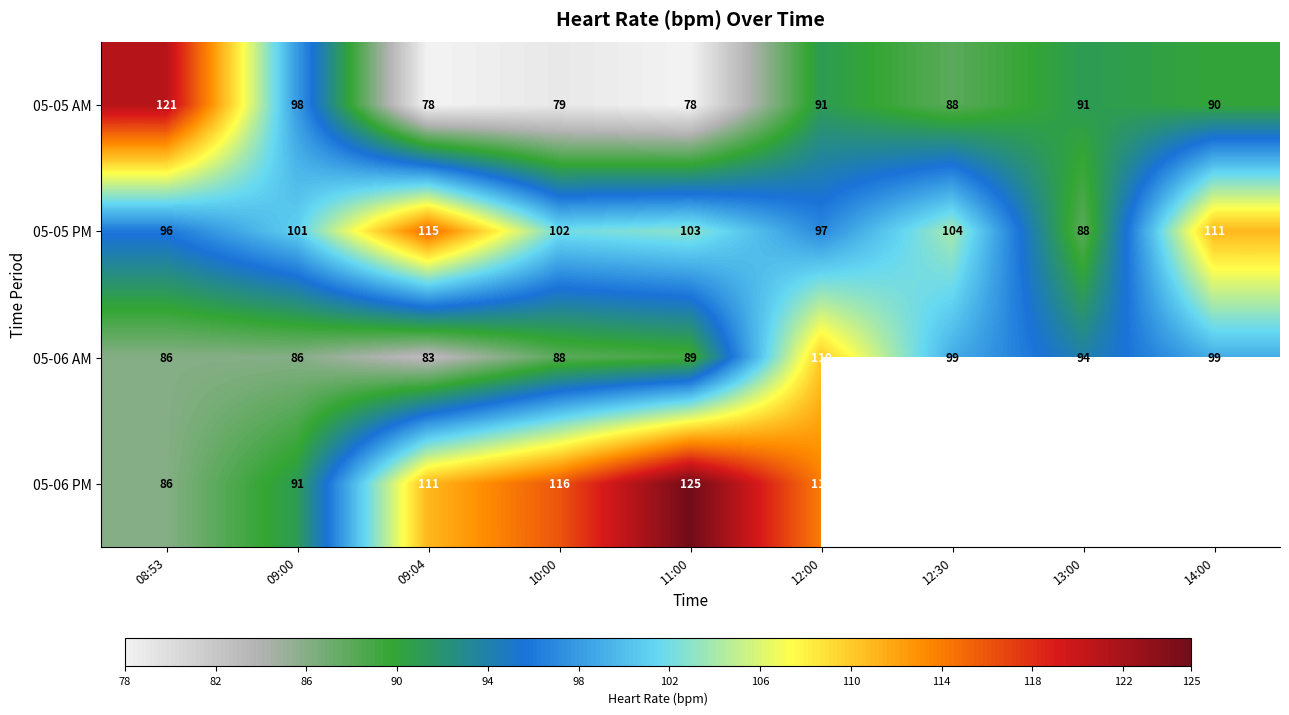

How many data points does each series have?

9